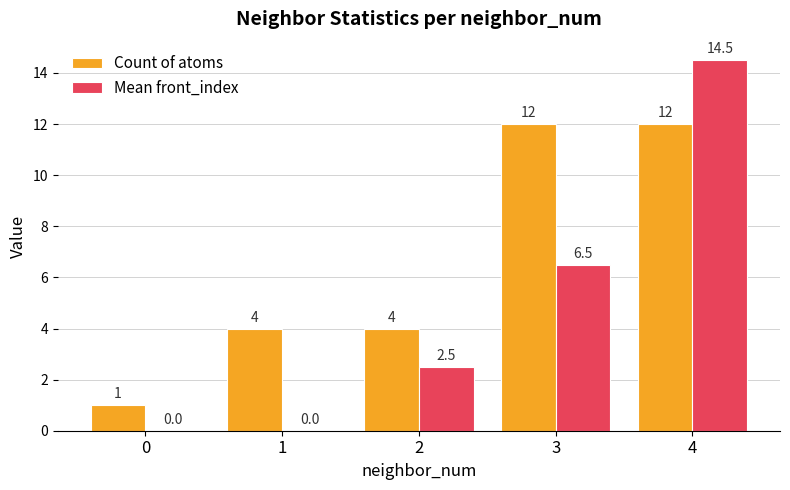

What is the total value across all series at 2?

6.5